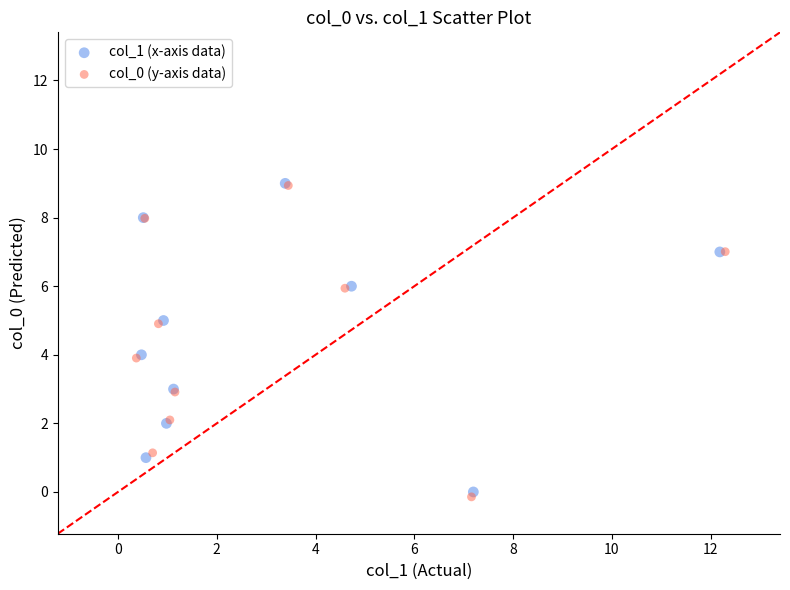

Which series contains the lowest Y value?

col_0 (y-axis data)